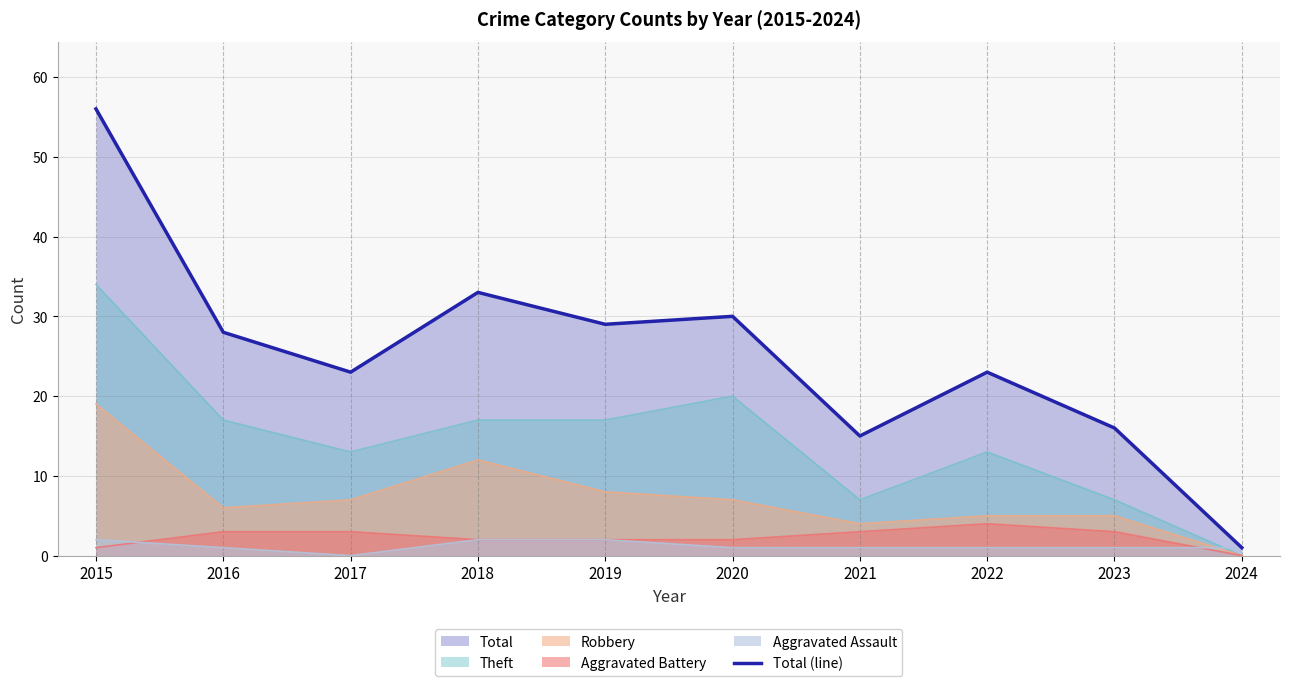

How many lines are shown in the chart?

1